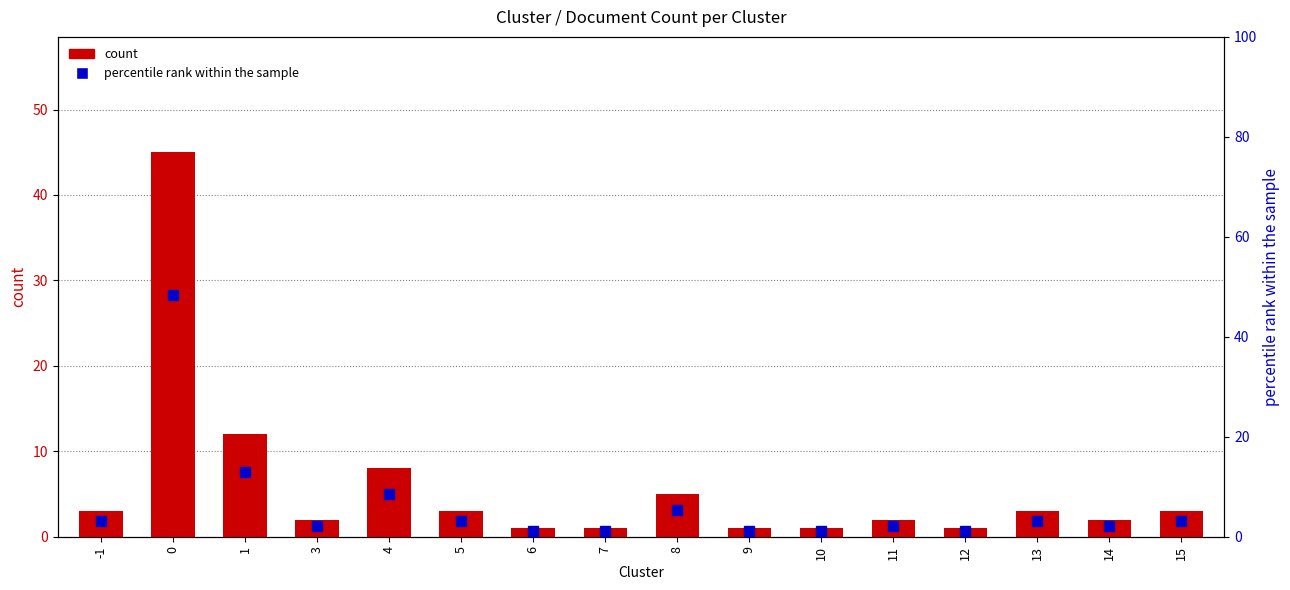

List the labels in order of percentile rank within the sample value, largest first.

0, 1, 4, 8, -1, 5, 13, 15, 3, 11, 14, 6, 7, 9, 10, 12